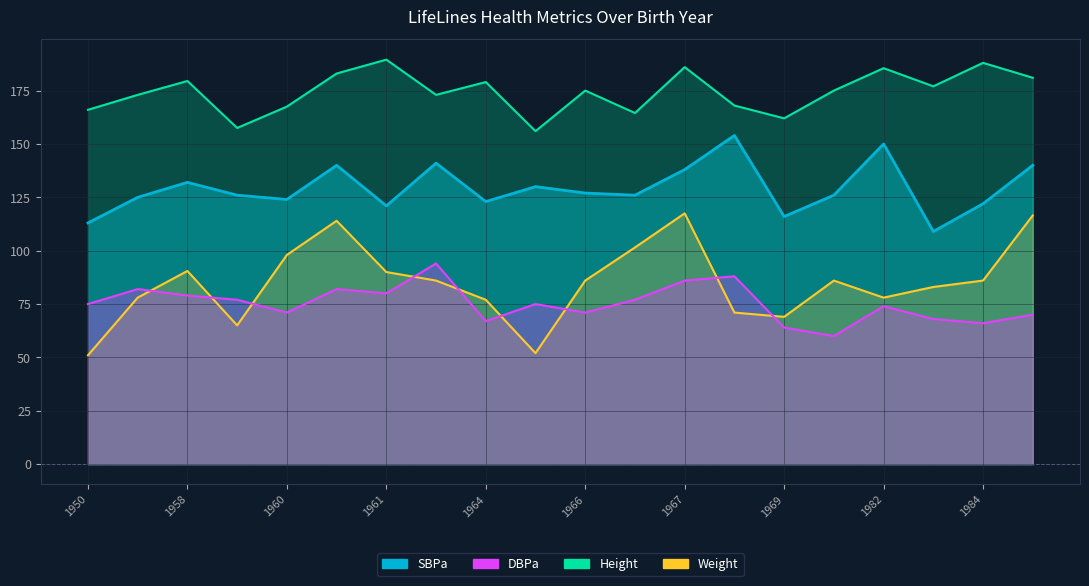

How many lines are shown in the chart?

4